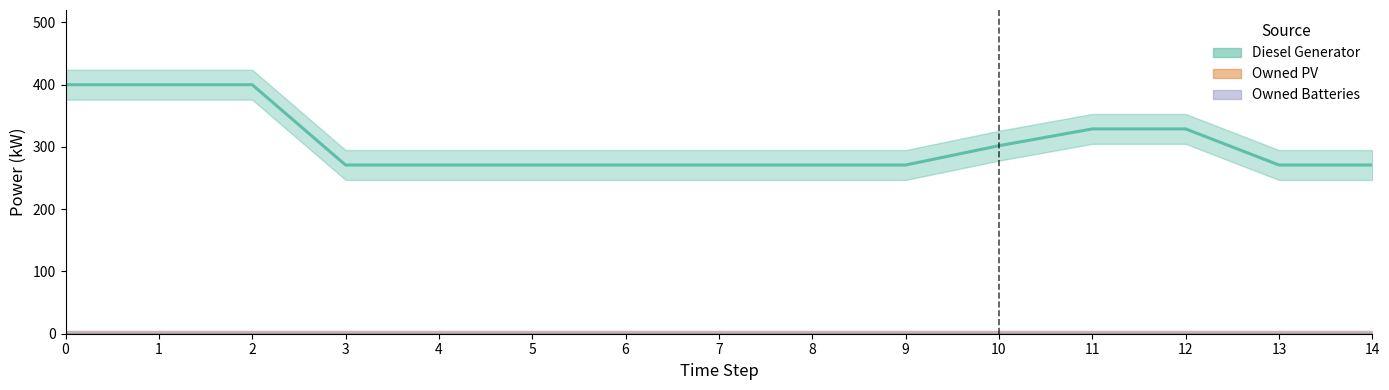

Reading left to right, transcribe all the data shown in this chart.

Diesel Generator: 0=400	1=400	2=400	3=271	4=271	5=271	6=271	7=271	8=271	9=271	10=302	11=329	12=329	13=271	14=271
Owned PV: 0=0	1=0	2=0	3=0	4=0	5=0	6=0	7=0	8=0	9=0	10=0	11=0	12=0	13=0	14=0
Owned Batteries: 0=0	1=0	2=0	3=0	4=0	5=0	6=0	7=0	8=0	9=0	10=0	11=0	12=0	13=0	14=0